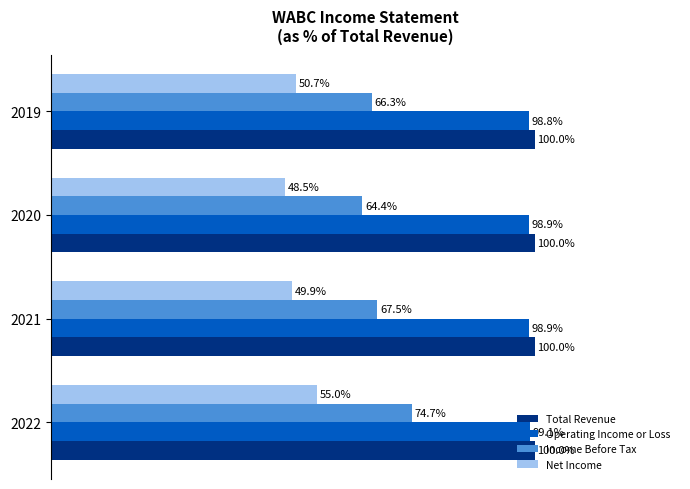

At 2019, list the series in order from smallest to largest.

Net Income, Income Before Tax, Operating Income or Loss, Total Revenue